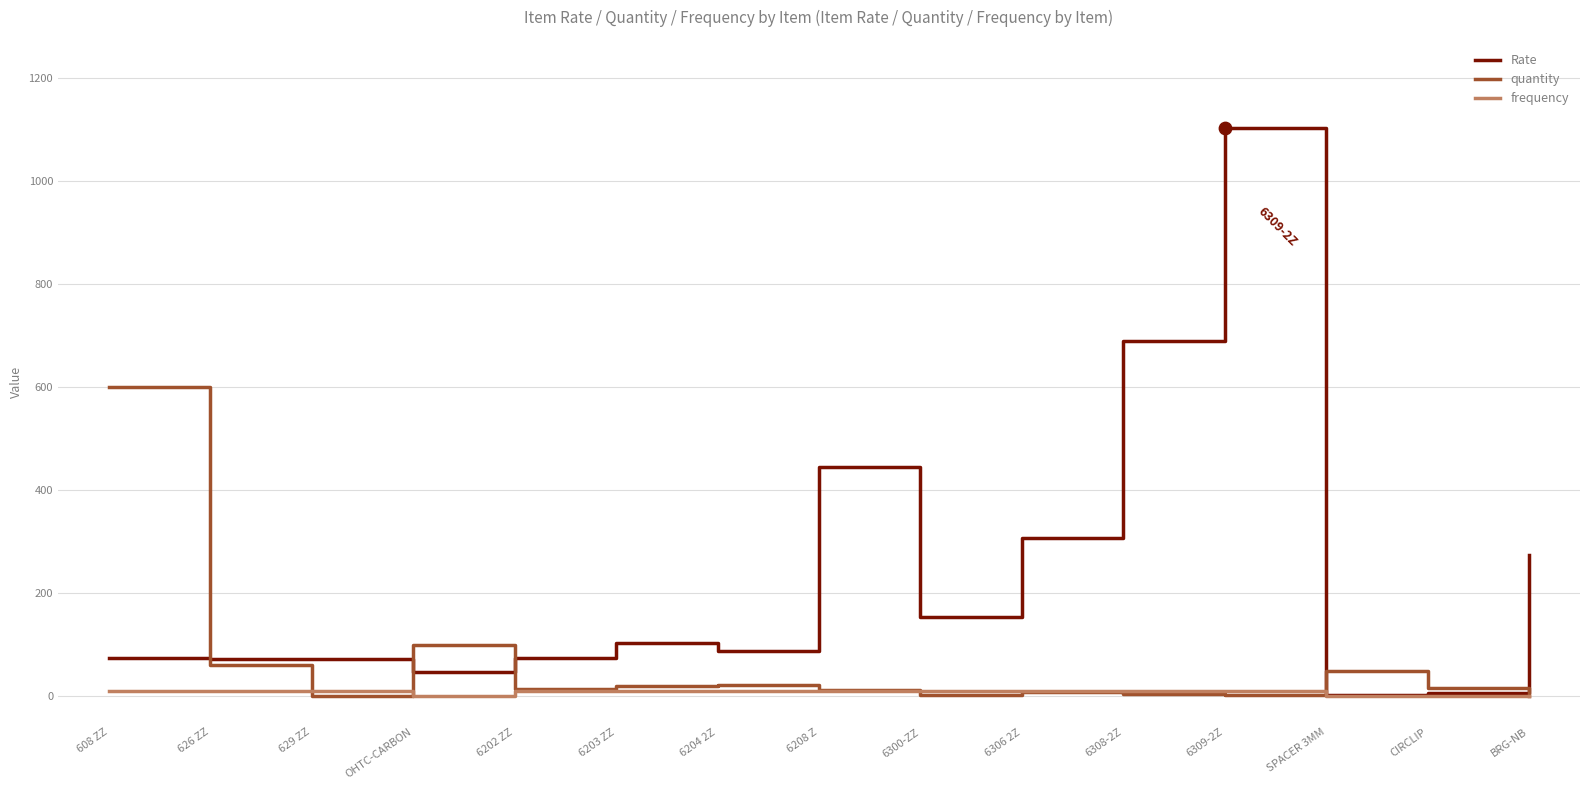

Which series has the largest range (max minus min)?

Rate